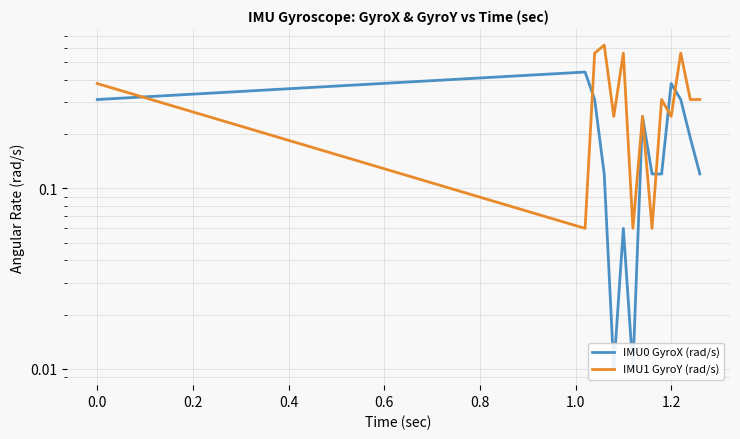

List the series in order of their peak value, highest first.

IMU1 GyroY (rad/s), IMU0 GyroX (rad/s)